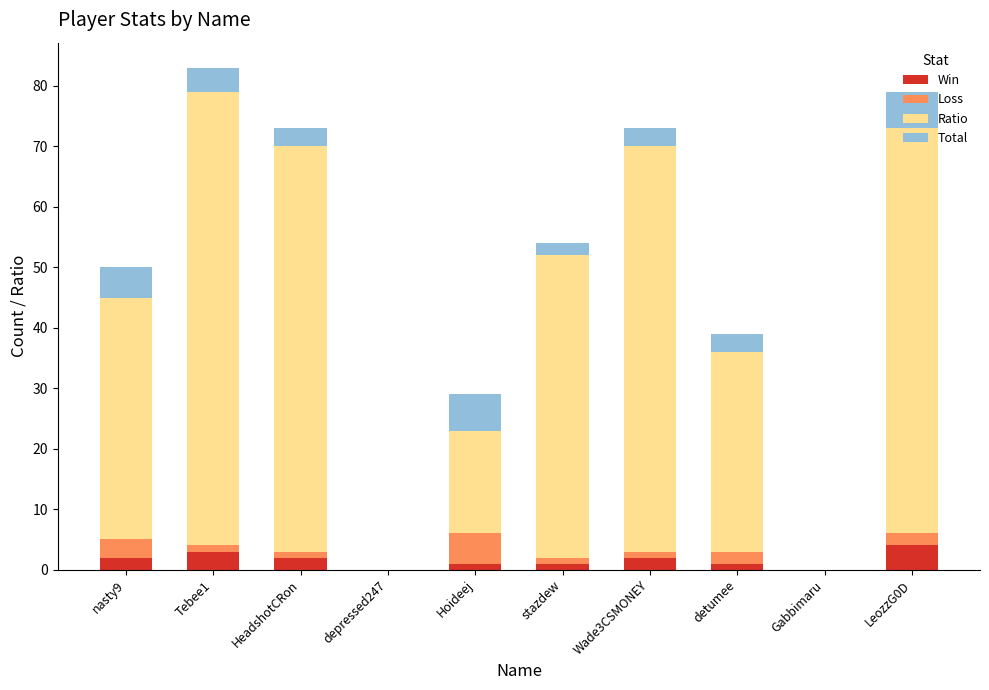

The Win series shows 0 at Gabbimaru. True or false?

True